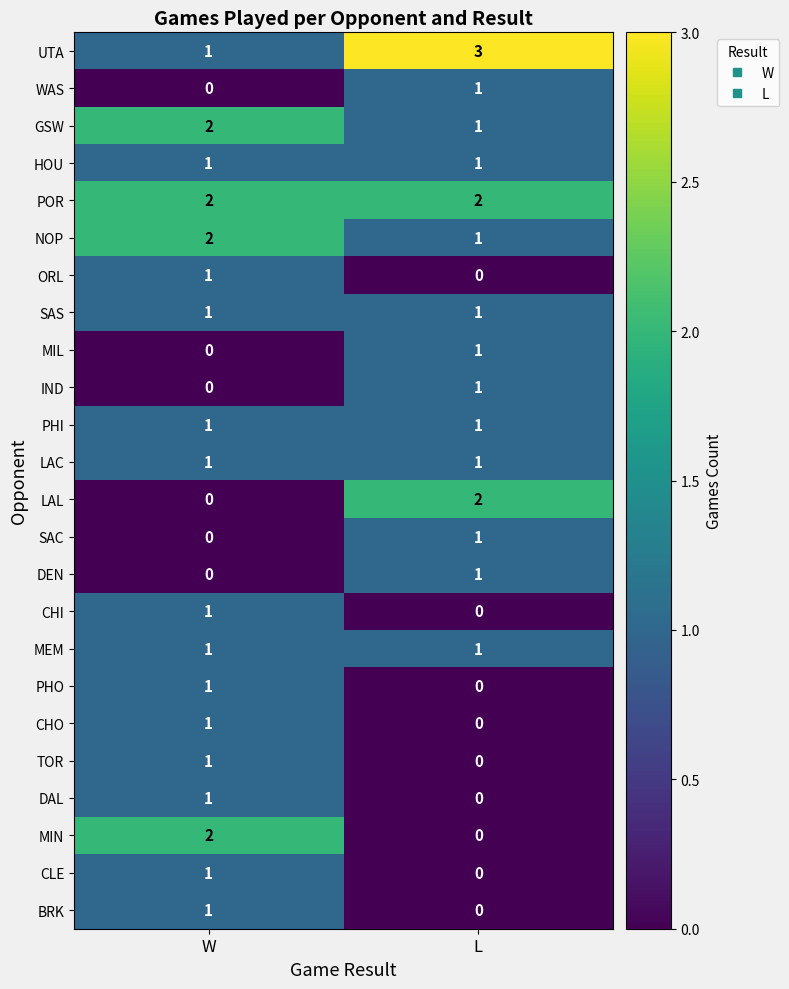

Is it true that BRK equals 1 at W?

True